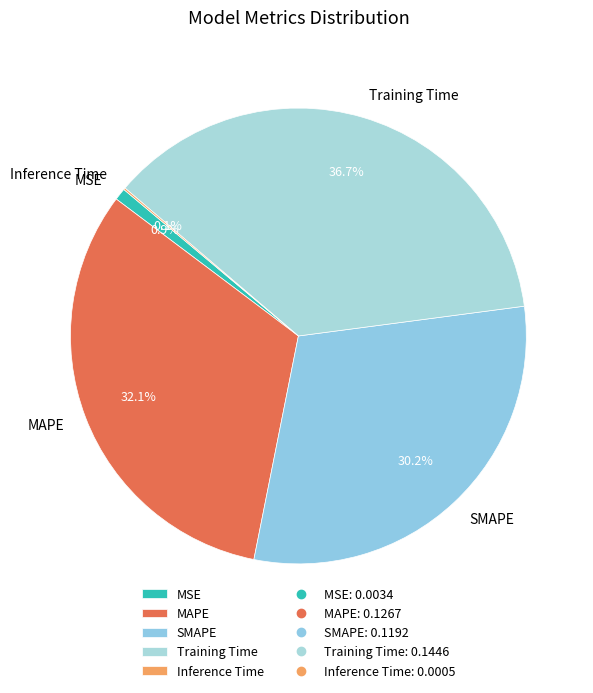

To the nearest percent, what is the difference between the largest and smallest slice percentages?

37%